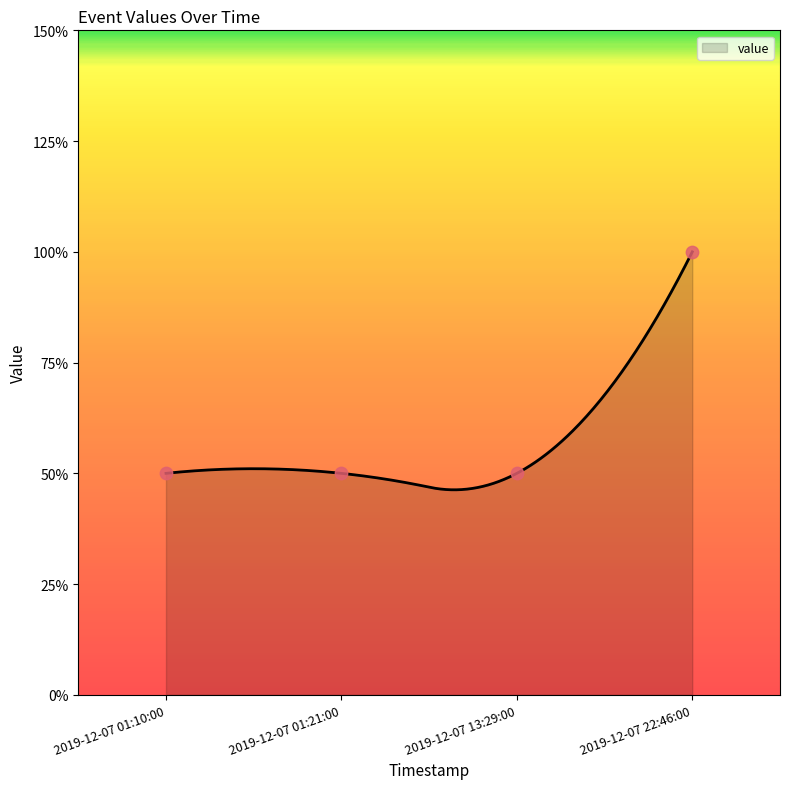

Between 2019-12-07 13:29:00 and 2019-12-07 22:46:00, which is larger?

2019-12-07 22:46:00